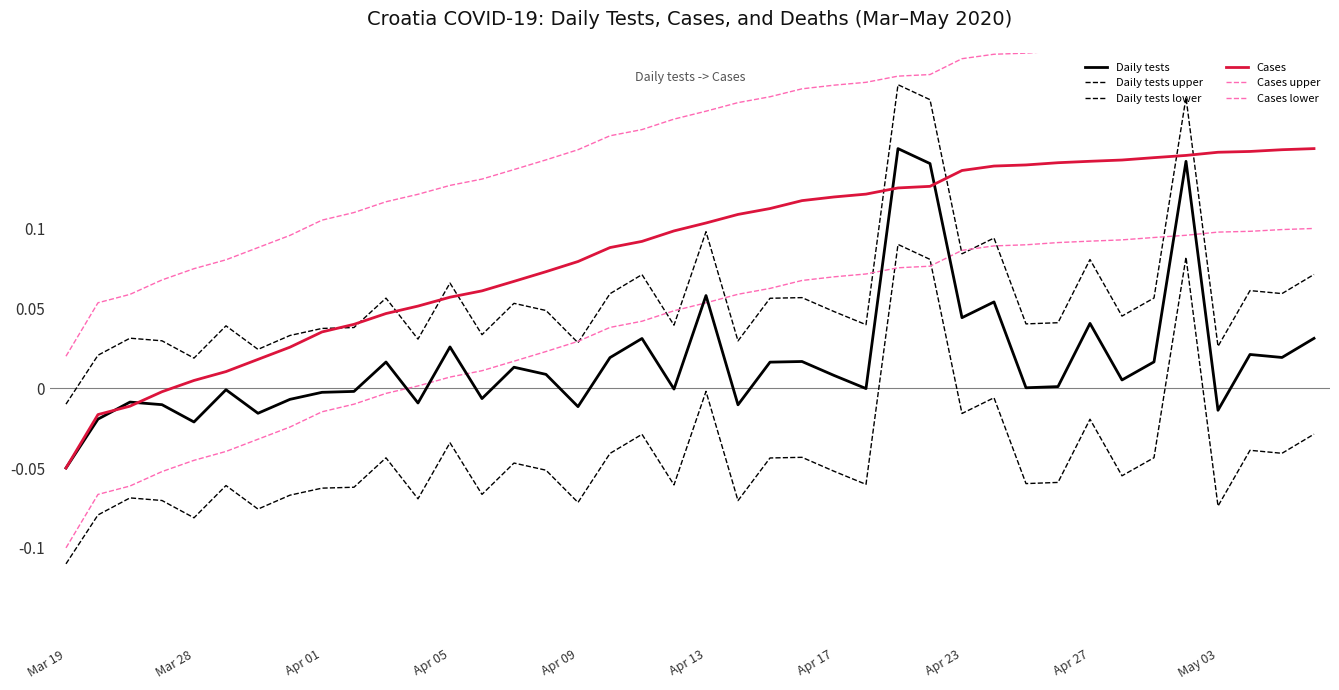

True or false: Cases upper and Cases lower intersect in this chart.

False